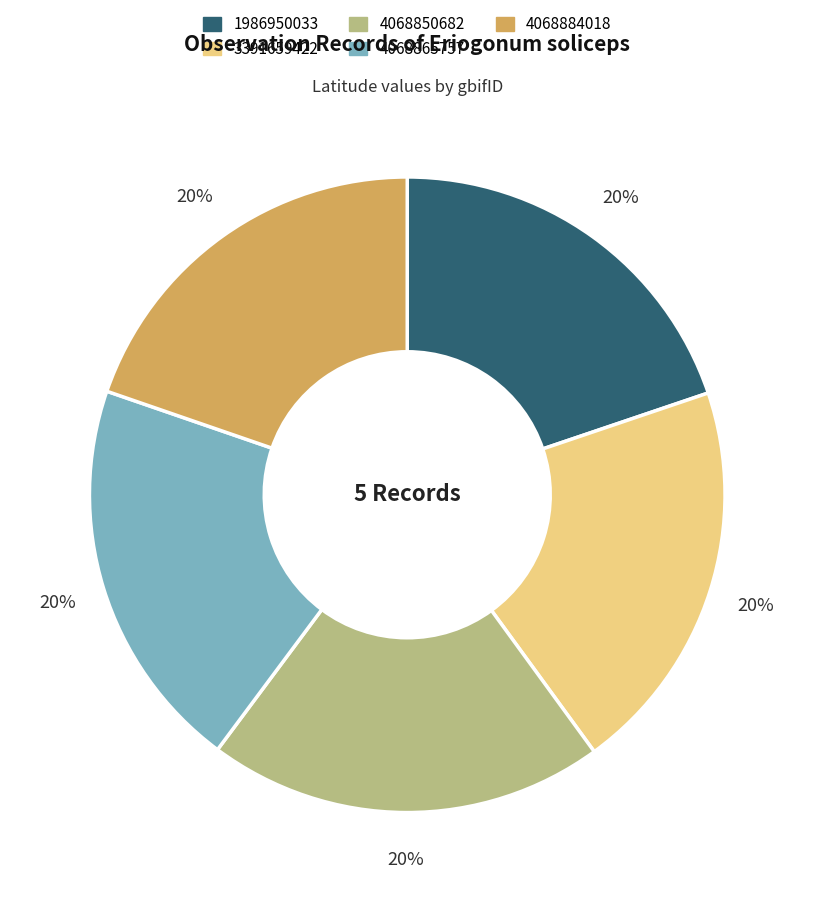

Does 4068884018 represent more than half of the total?

No